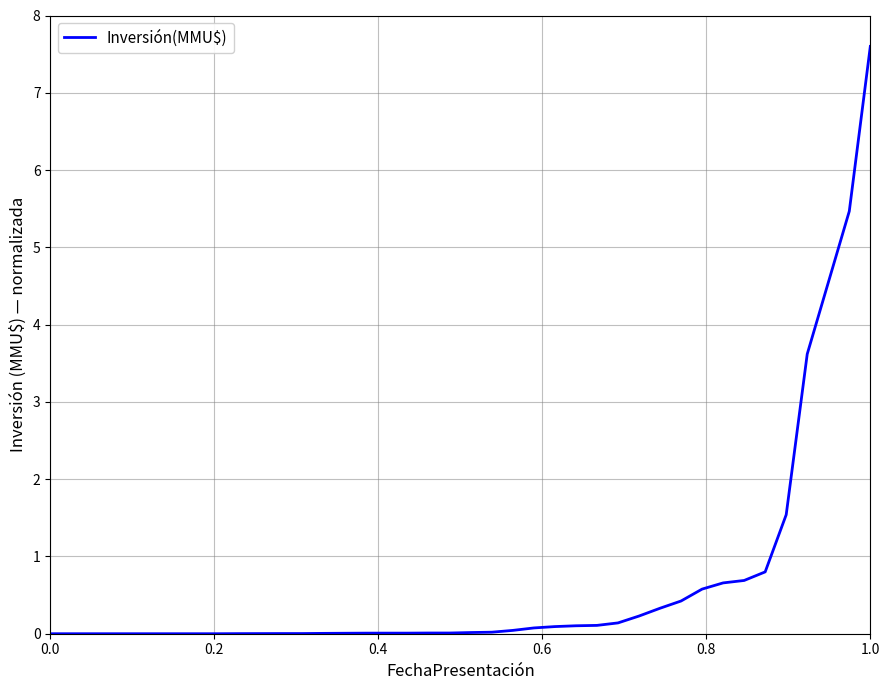

What is the maximum value shown in the chart?

7.6